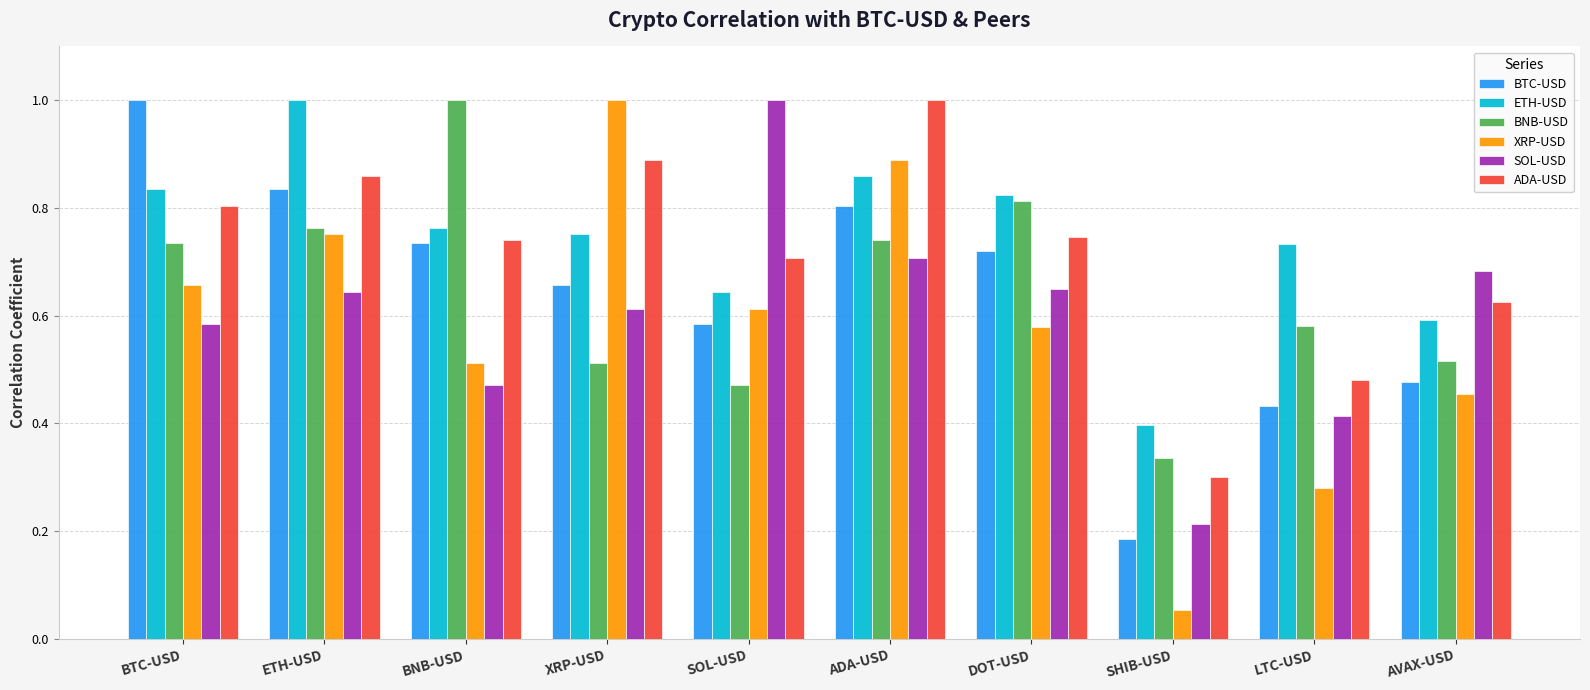

At how many categories does at least one series exceed 0?

10